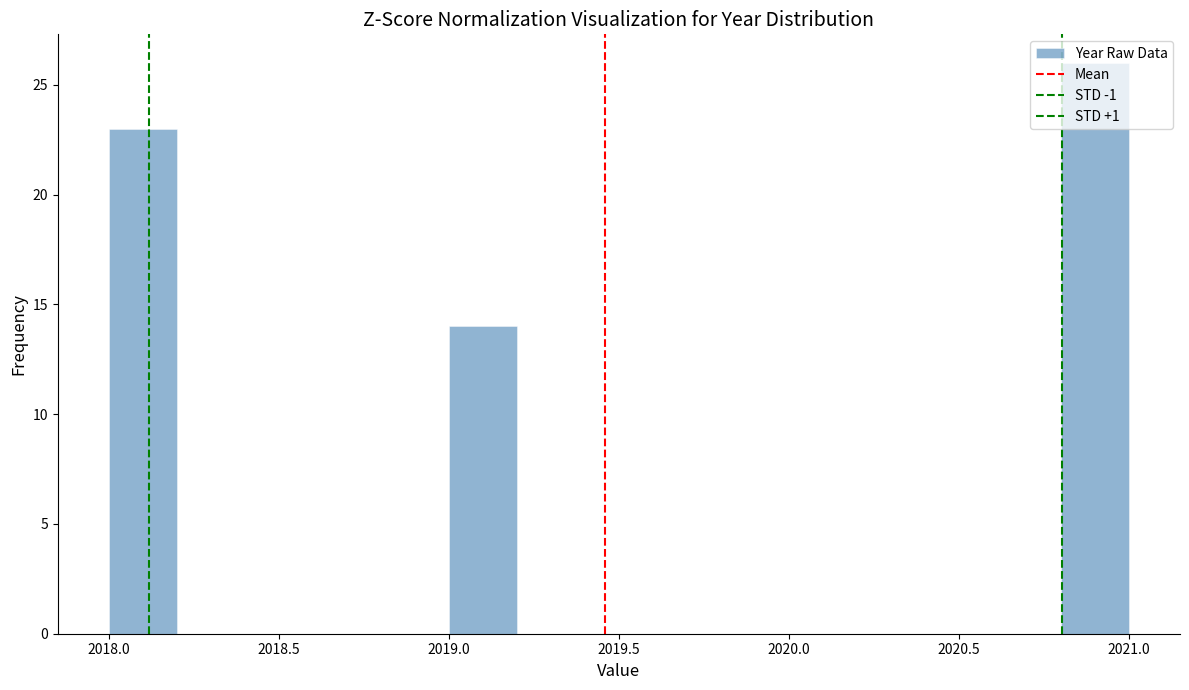

What is the height of the bar covering 2018.0 to 2018.2 on the x-axis? The values are not printed on the chart, so give them approximately, as read against the axis.

23